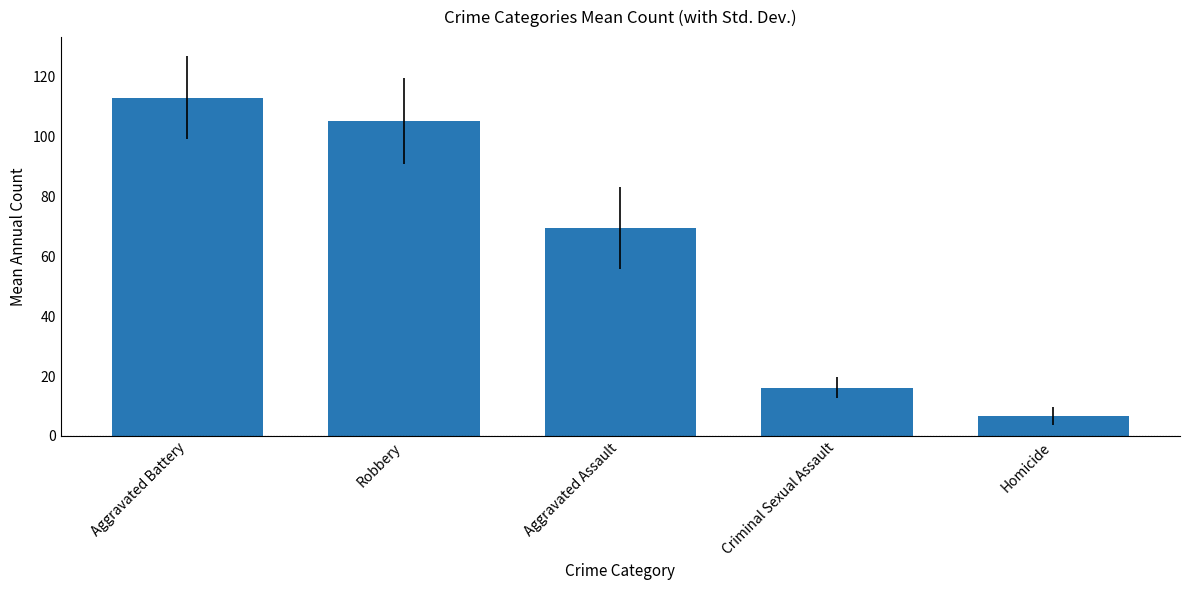

What is the sum of the values at Homicide and Aggravated Assault?

76.0